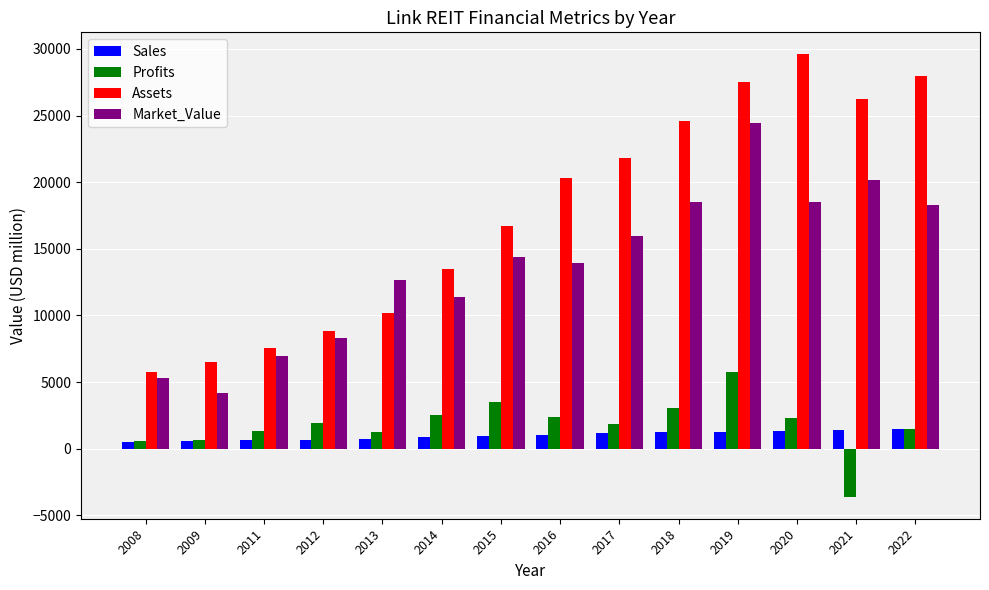

What is the sum of all Assets values?

247071.0